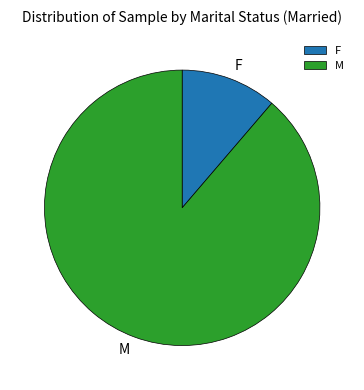

Does any single category account for the majority?

Yes